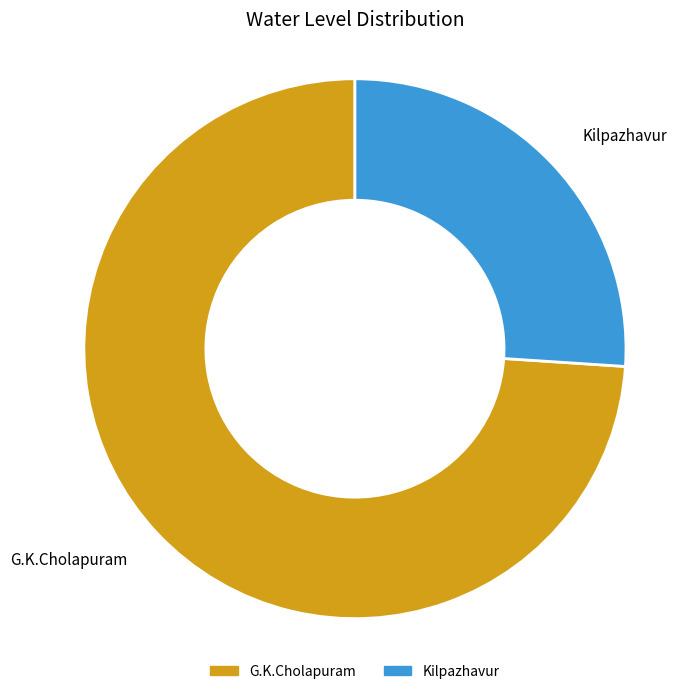

What is the majority slice?

G.K.Cholapuram